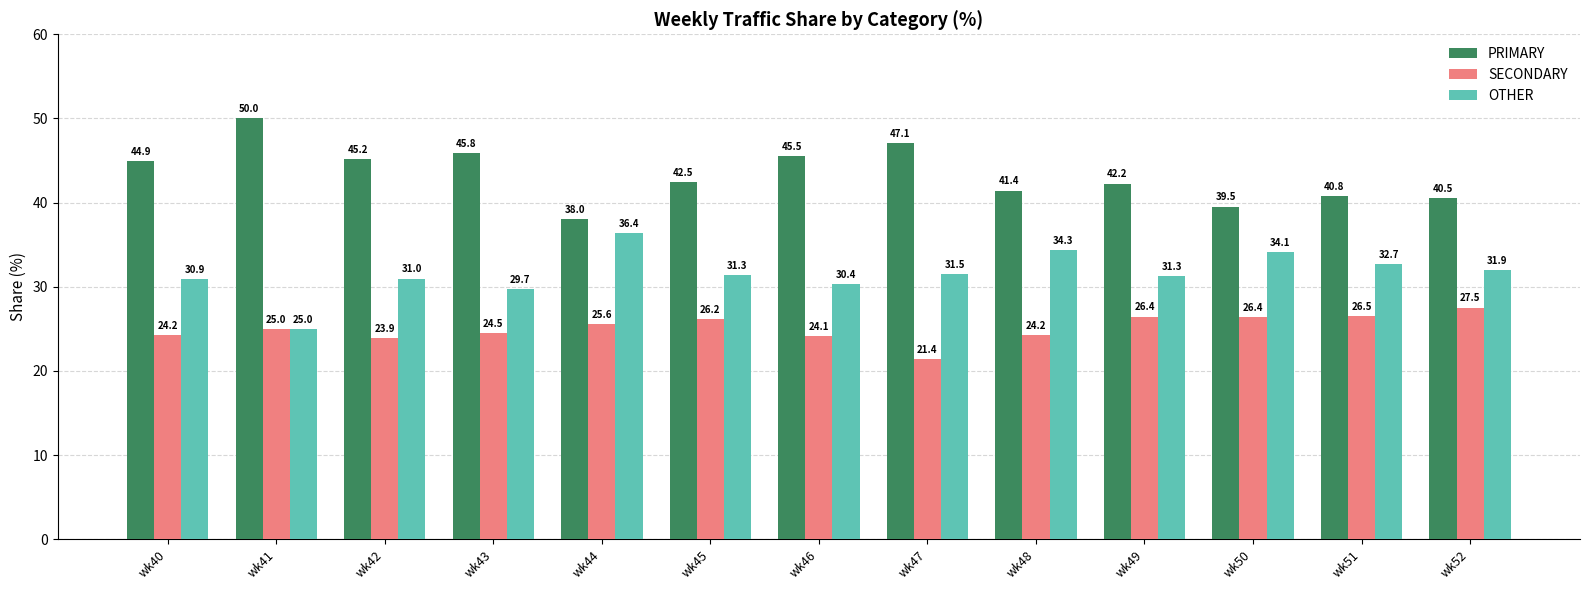

Reading left to right, extract all data points from this chart.

PRIMARY: wk40=44.9	wk41=50.0	wk42=45.2	wk43=45.8	wk44=38.0	wk45=42.5	wk46=45.5	wk47=47.1	wk48=41.4	wk49=42.2	wk50=39.5	wk51=40.8	wk52=40.5
SECONDARY: wk40=24.2	wk41=25.0	wk42=23.9	wk43=24.5	wk44=25.6	wk45=26.2	wk46=24.1	wk47=21.4	wk48=24.2	wk49=26.4	wk50=26.4	wk51=26.5	wk52=27.5
OTHER: wk40=30.9	wk41=25.0	wk42=31.0	wk43=29.7	wk44=36.4	wk45=31.3	wk46=30.4	wk47=31.5	wk48=34.3	wk49=31.3	wk50=34.1	wk51=32.7	wk52=31.9